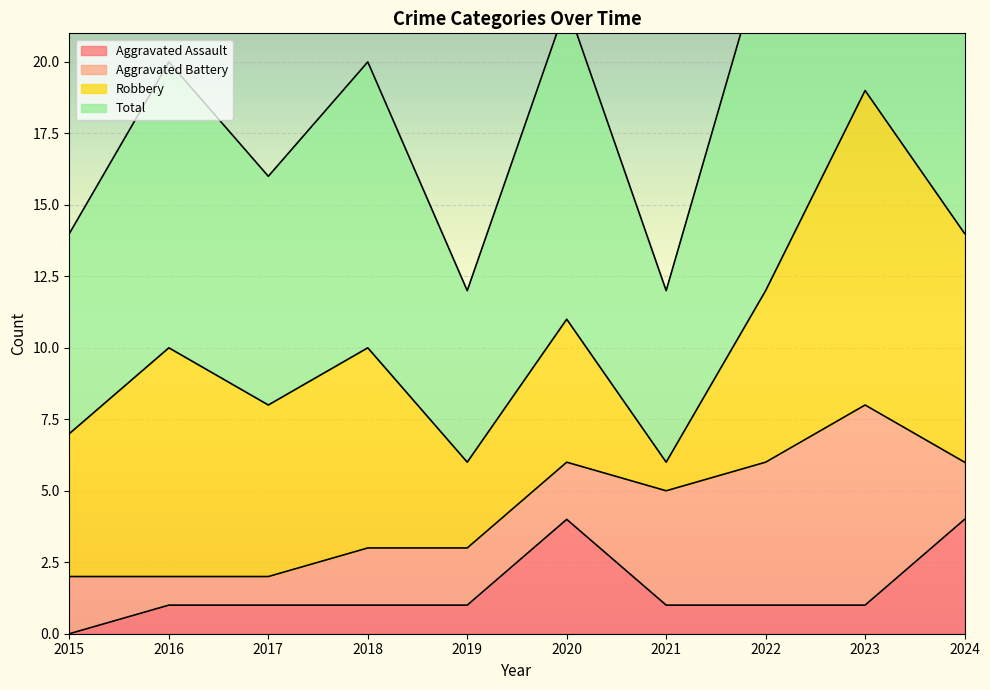

What is the average value of the Aggravated Assault series?

2